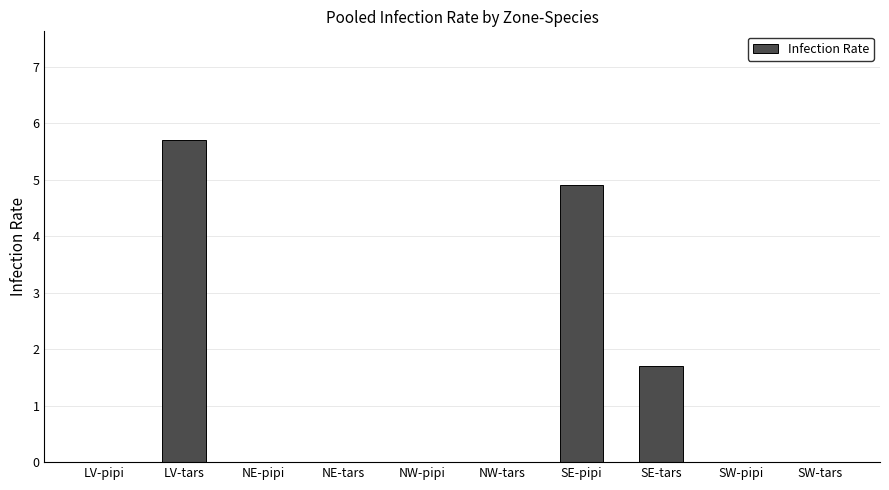

Which category has the highest value across all series?

LV-tars